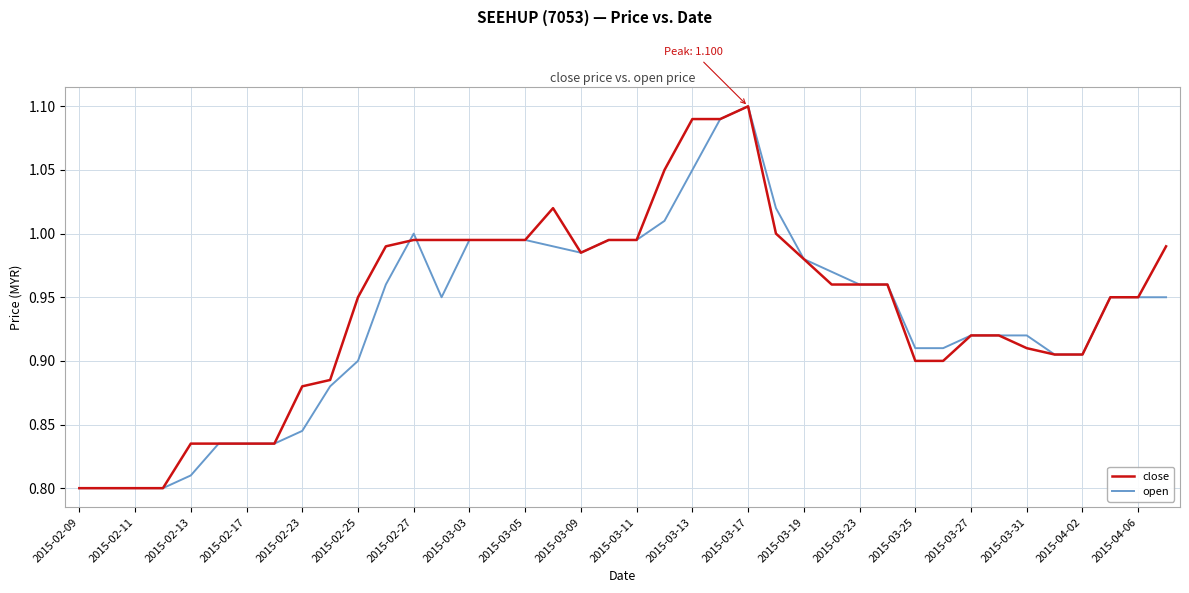

What are all the series names shown in the legend?

close, open